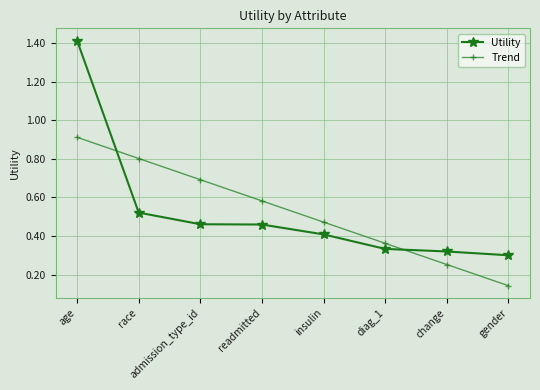

At which label is Trend closest to 0?

gender